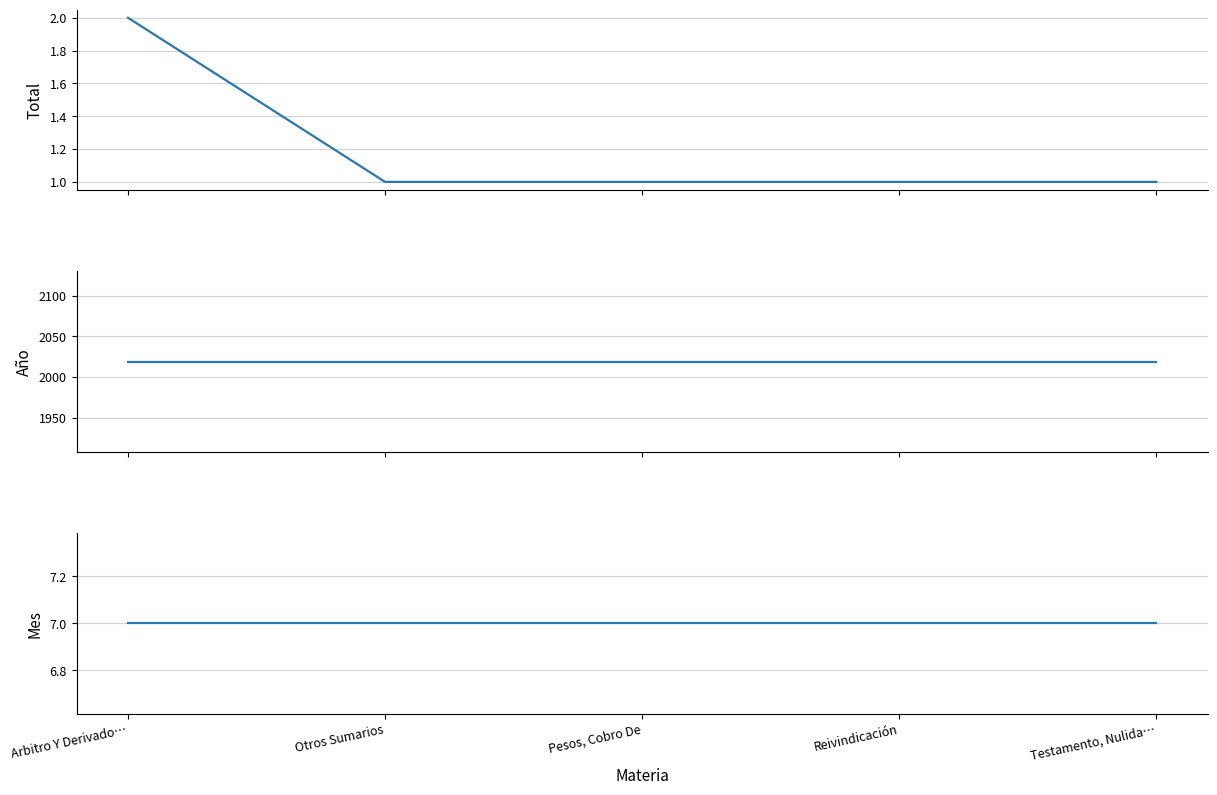

How many values in the Total series exceed 1?

1